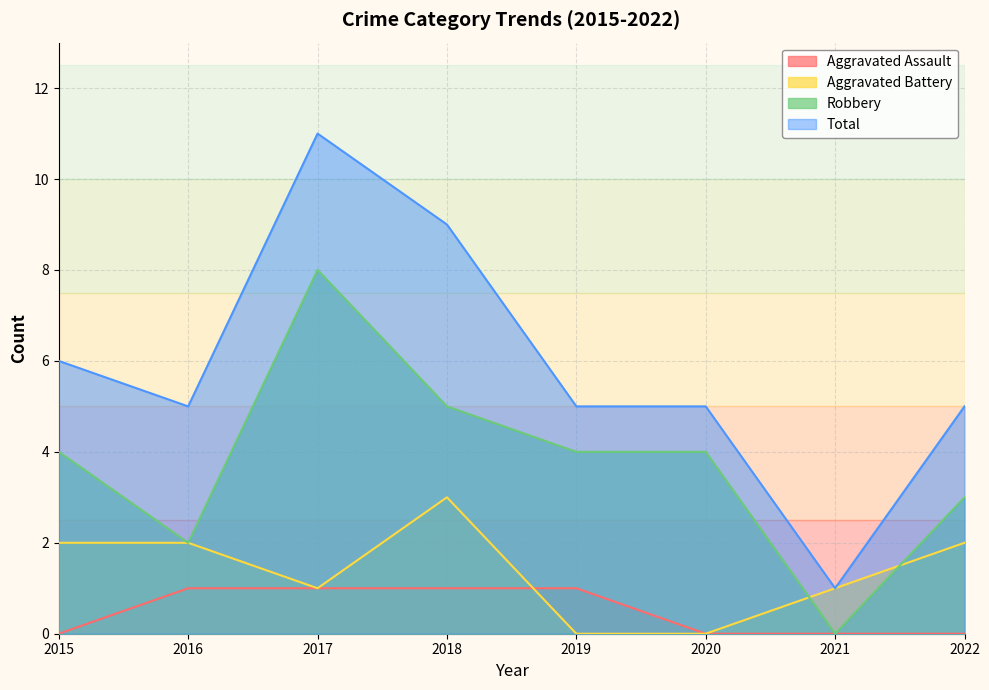

What are all the series names shown in the legend?

Aggravated Assault, Aggravated Battery, Robbery, Total